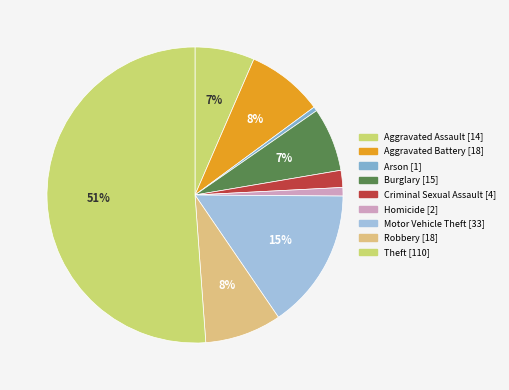

What percentage is NOT represented by Motor Vehicle Theft?

84.7%